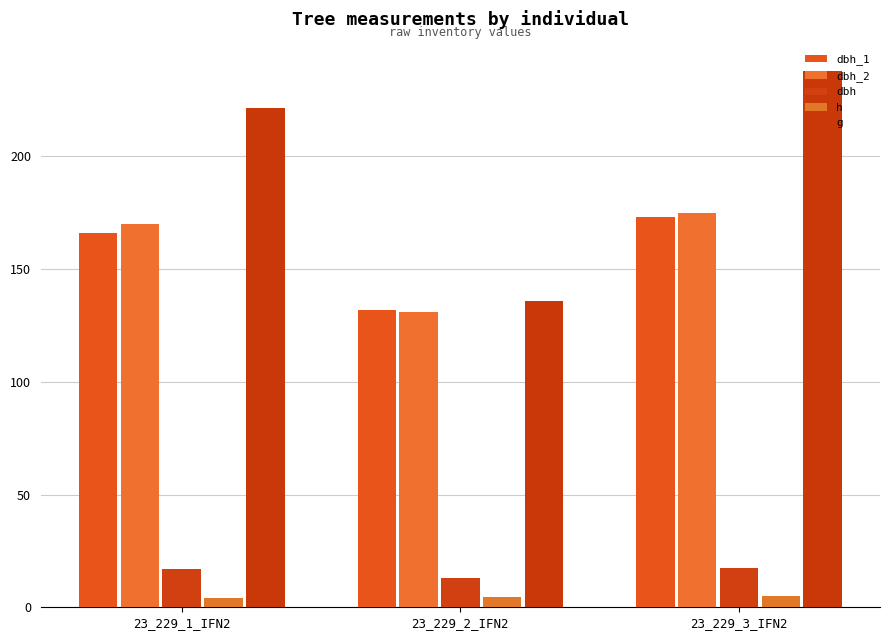

What is the sum of all h values?

13.5